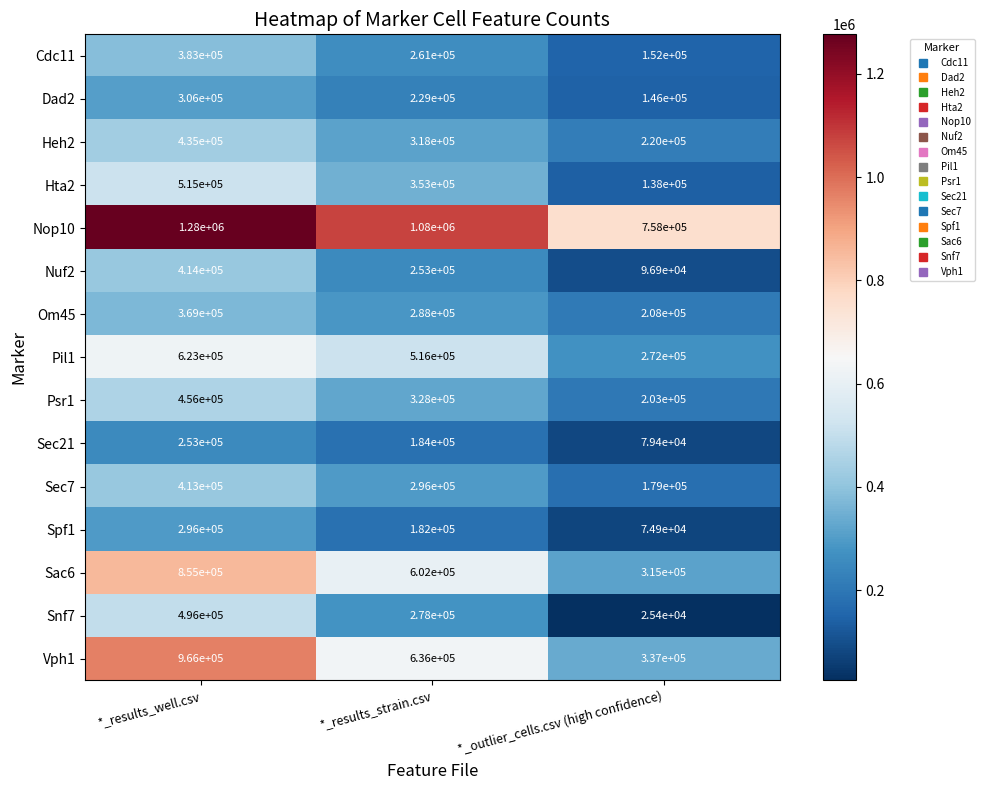

At *_results_strain.csv, list the series in order from smallest to largest.

Spf1, Sec21, Dad2, Nuf2, Cdc11, Snf7, Om45, Sec7, Heh2, Psr1, Hta2, Pil1, Sac6, Vph1, Nop10